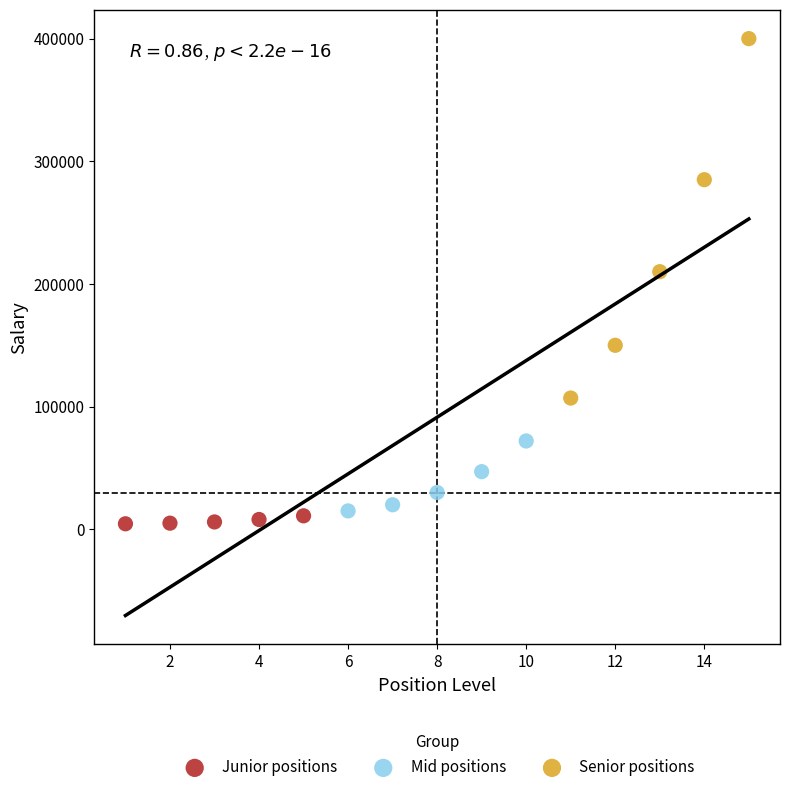

Which series has the largest Y range (max minus min)?

Senior positions